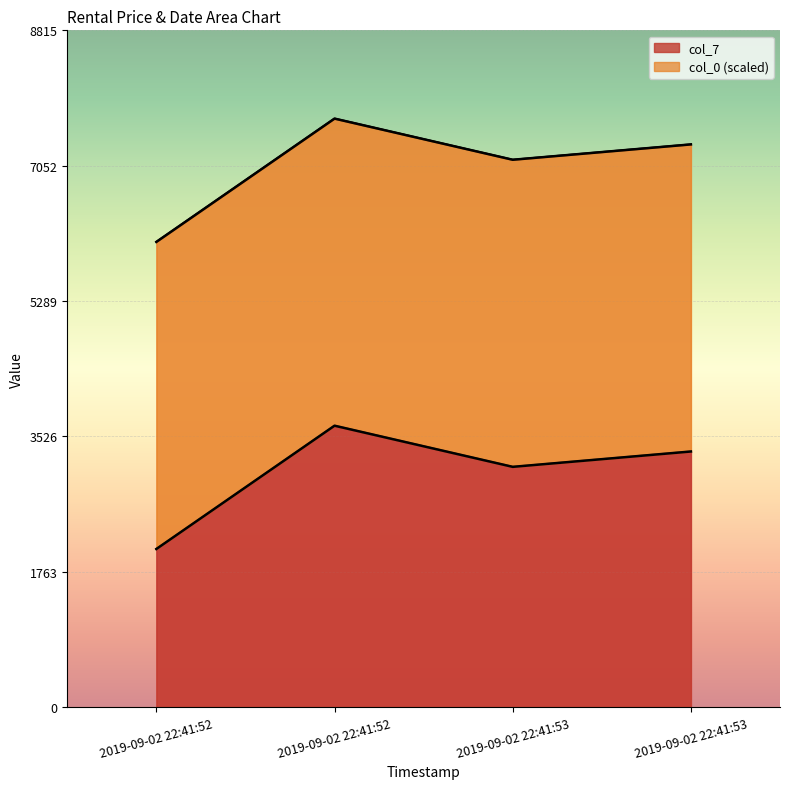

At which category does the chart reach its peak across all series?

2019-09-02 22:41:52